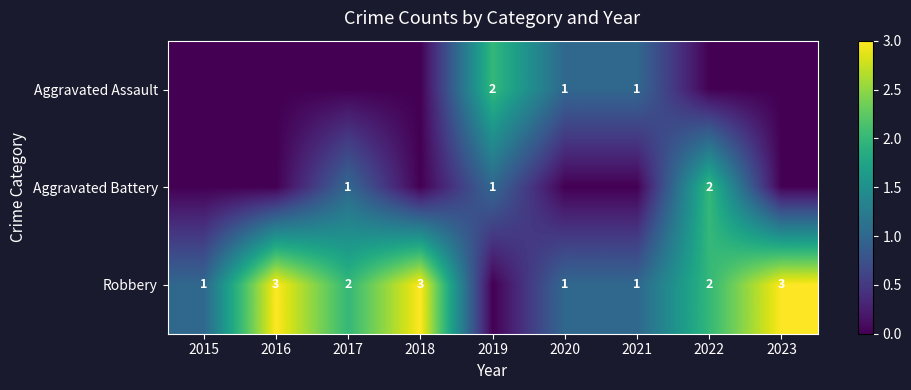

At which category is the sum across all series the highest?

2022